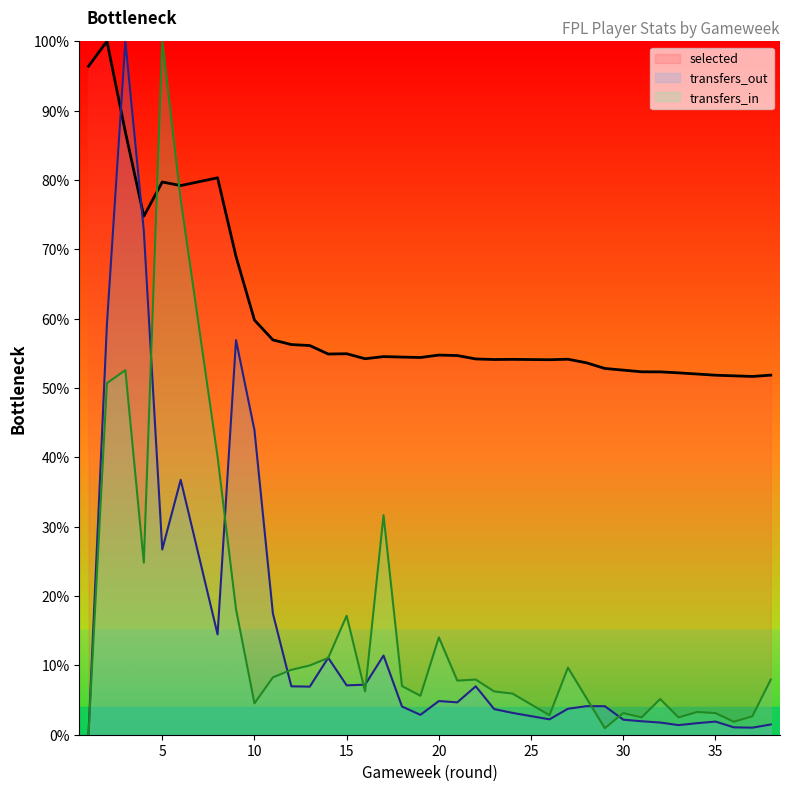

At 11, list the series in order from largest to smallest.

selected, transfers_out, transfers_in